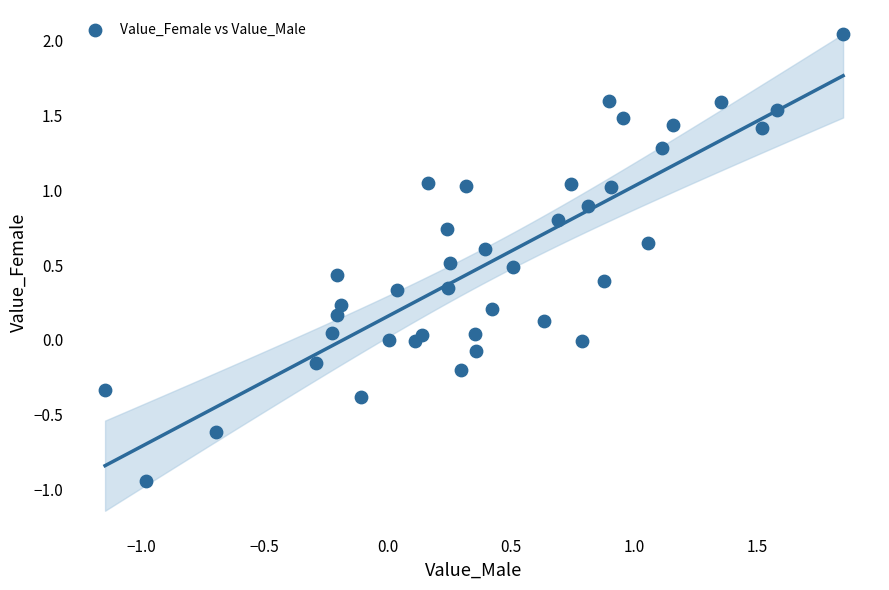

What is the range of Y values (max minus min)?

3.0